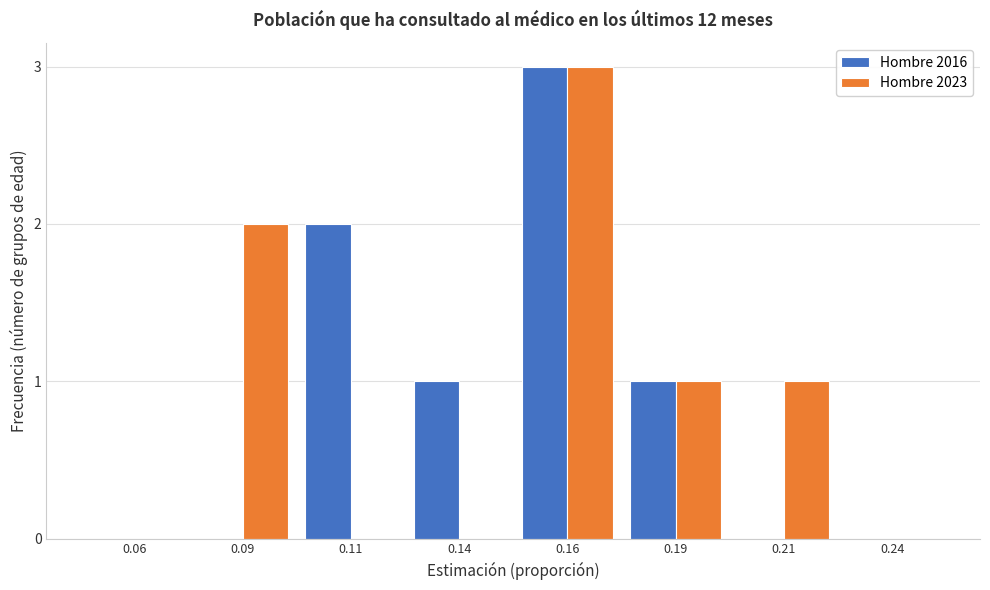

Reading right to left, list all the values displayed in this chart.

Hombre 2016: 0.24=0	0.21=0	0.19=1	0.16=3	0.14=1	0.11=2	0.09=0	0.06=0
Hombre 2023: 0.24=0	0.21=1	0.19=1	0.16=3	0.14=0	0.11=0	0.09=2	0.06=0